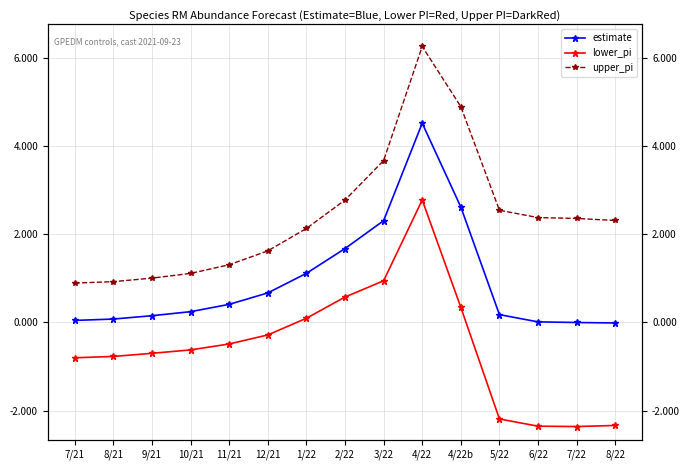

True or false: estimate has more than 0 interior local peaks.

True